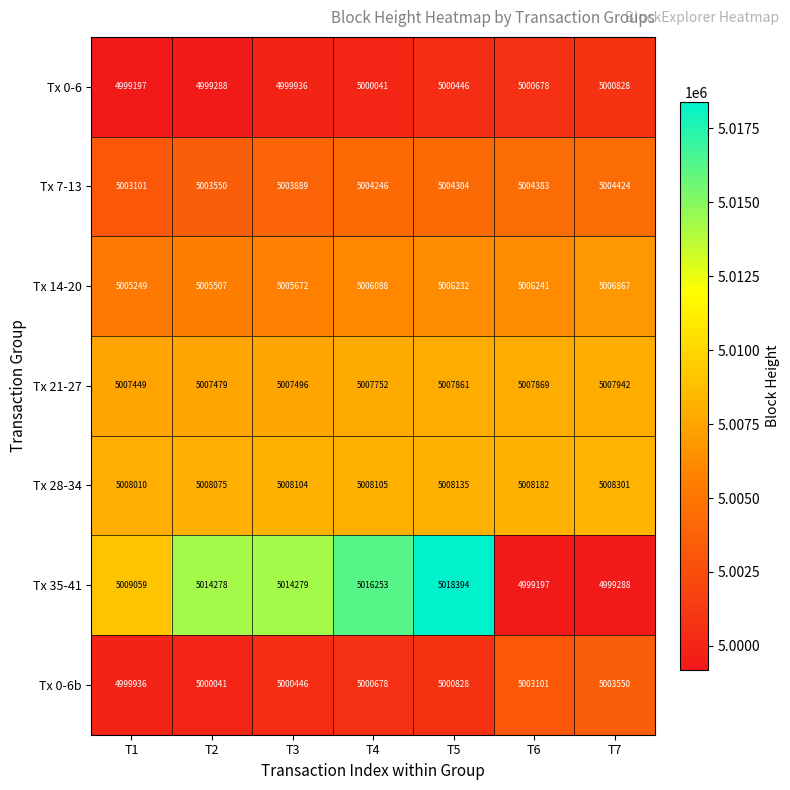

The value of Tx 14-20 at T7 is 7724229. True or false?

False